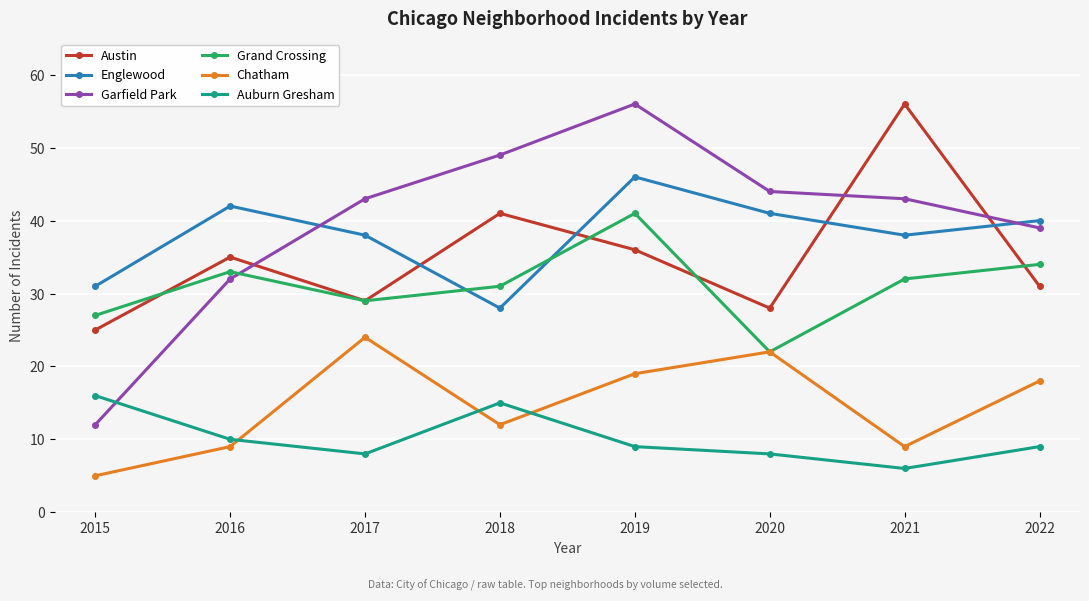

Is this an area chart (filled region under the line)?

No